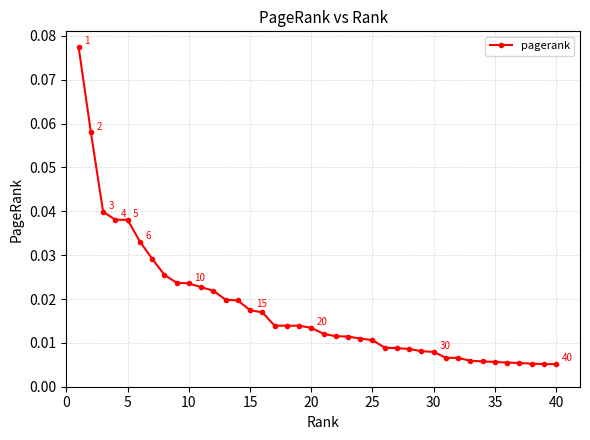

What is the sum of all values?

0.7